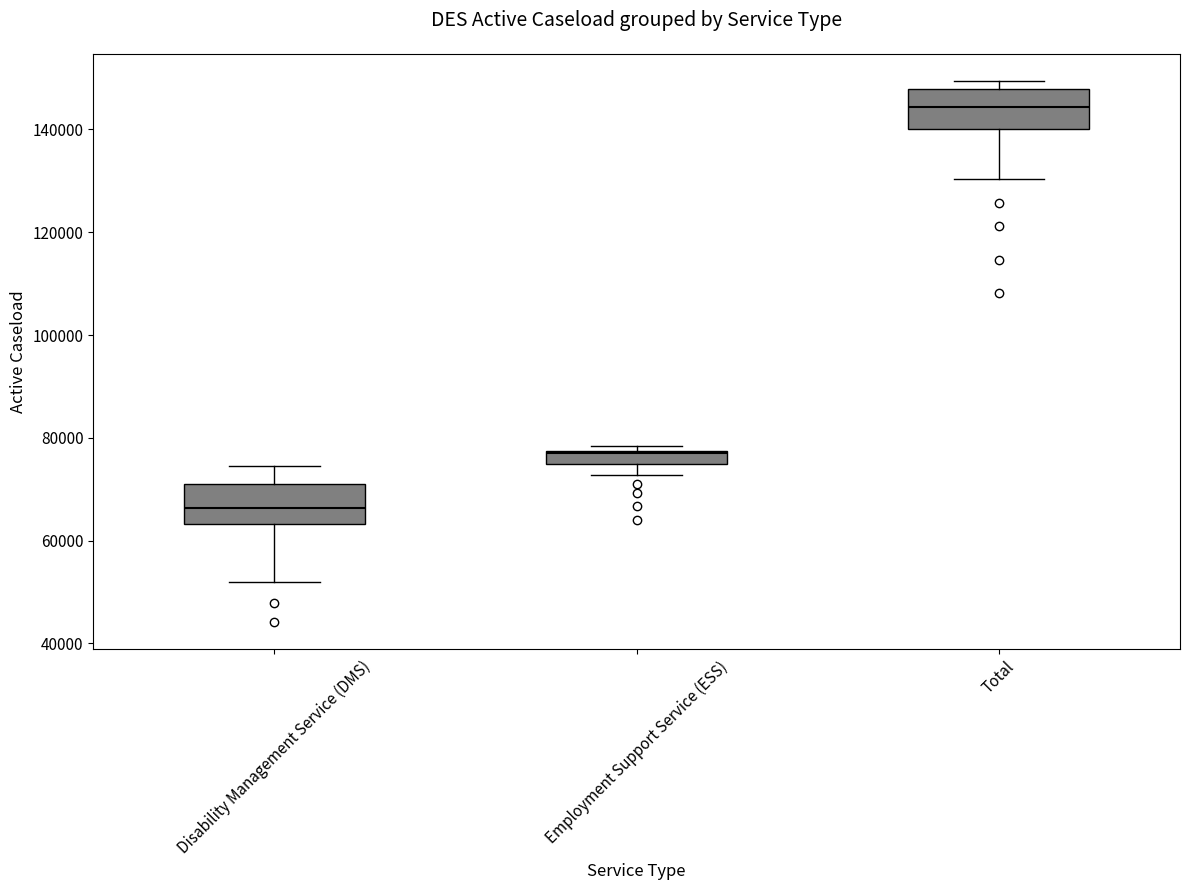

Which box has the lowest median line?

Disability Management Service (DMS)